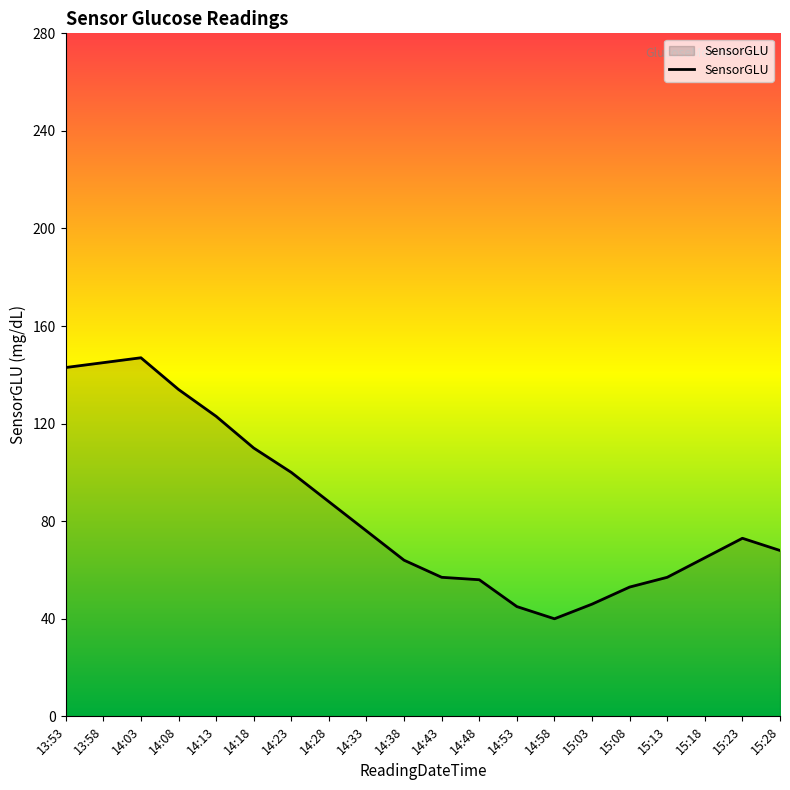

Between 15:03 and 14:13, which is larger?

14:13